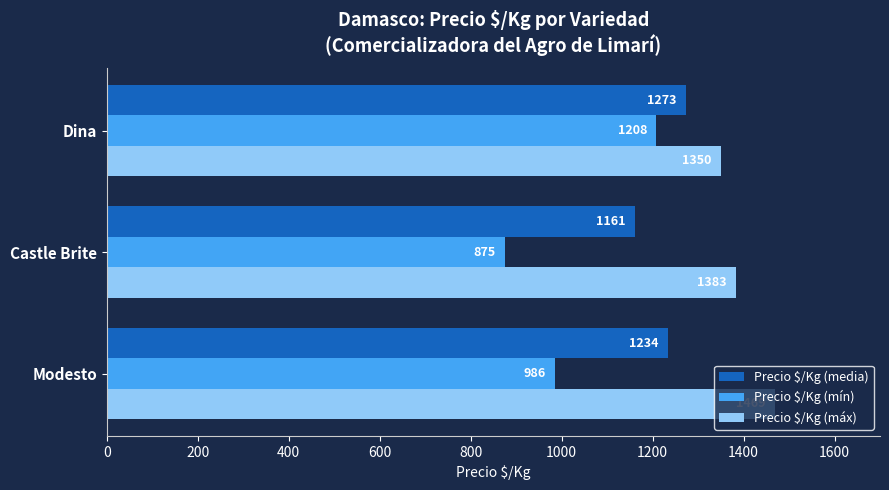

At which category is the sum across all series the highest?

Dina